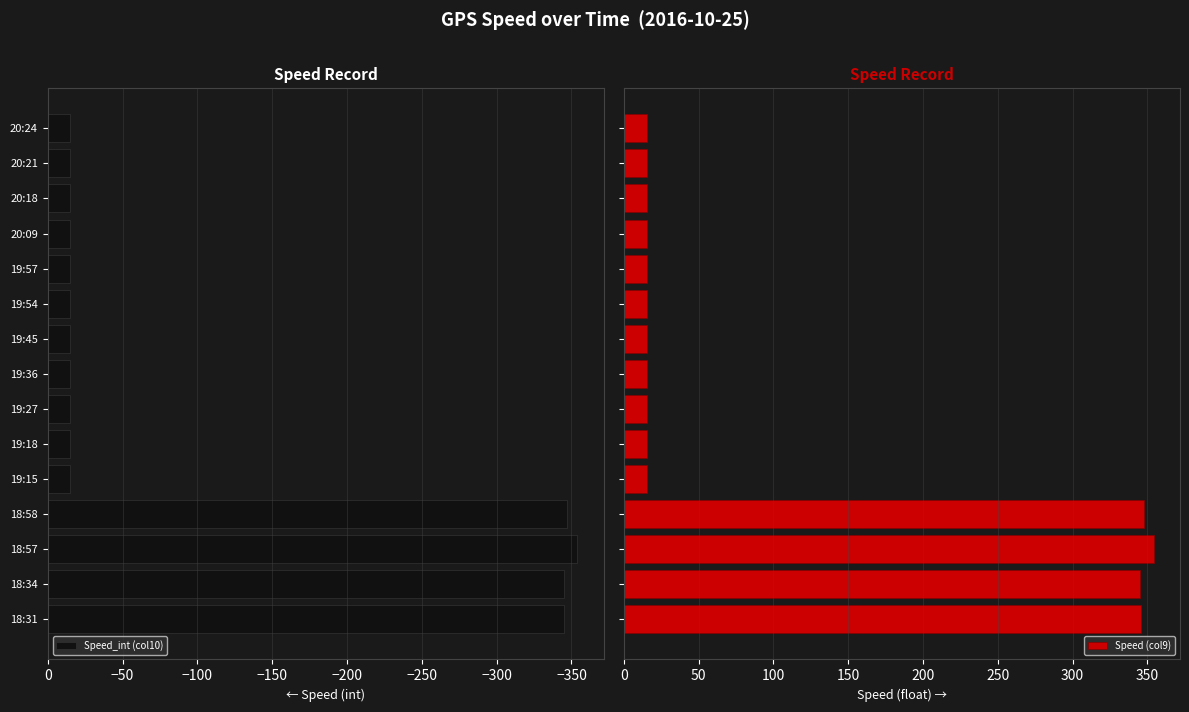

What is the average value of the Speed_int (col10) series?

-104